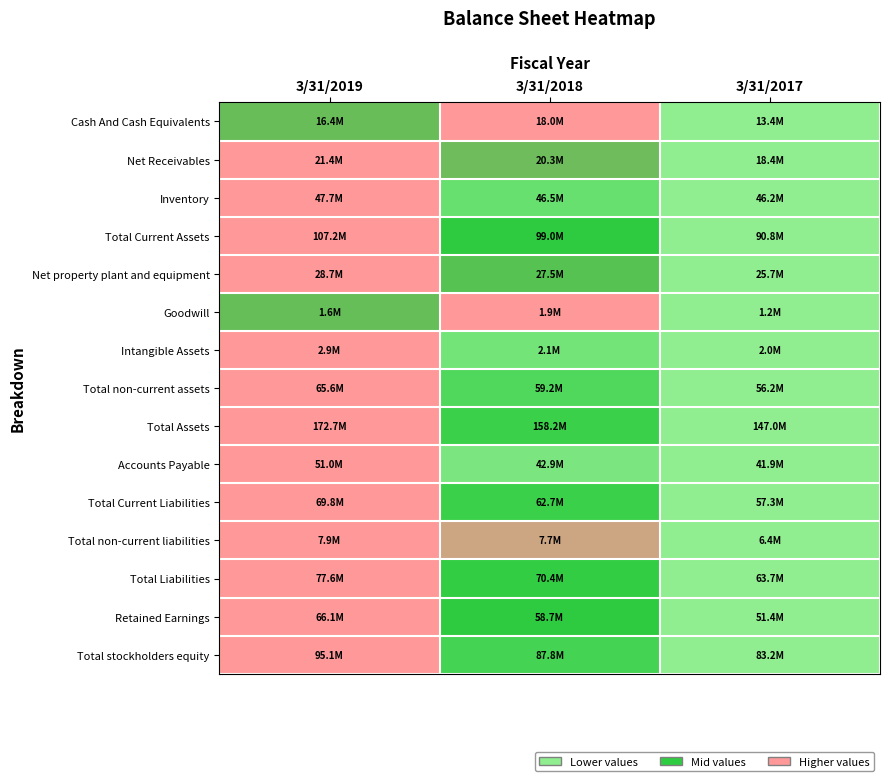

Reading right to left, what are all the values shown in this chart?

Cash And Cash Equivalents: 3/31/2017=0.0	3/31/2018=1.0	3/31/2019=0.6
Net Receivables: 3/31/2017=0.0	3/31/2018=0.7	3/31/2019=1.0
Inventory: 3/31/2017=0.0	3/31/2018=0.2	3/31/2019=1.0
Total Current Assets: 3/31/2017=0.0	3/31/2018=0.5	3/31/2019=1.0
Net property plant and equipment: 3/31/2017=0.0	3/31/2018=0.6	3/31/2019=1.0
Goodwill: 3/31/2017=0.0	3/31/2018=1.0	3/31/2019=0.6
Intangible Assets: 3/31/2017=0.0	3/31/2018=0.1	3/31/2019=1.0
Total non-current assets: 3/31/2017=0.0	3/31/2018=0.3	3/31/2019=1.0
Total Assets: 3/31/2017=0.0	3/31/2018=0.4	3/31/2019=1.0
Accounts Payable: 3/31/2017=0.0	3/31/2018=0.1	3/31/2019=1.0
Total Current Liabilities: 3/31/2017=0.0	3/31/2018=0.4	3/31/2019=1.0
Total non-current liabilities: 3/31/2017=0.0	3/31/2018=0.9	3/31/2019=1.0
Total Liabilities: 3/31/2017=0.0	3/31/2018=0.5	3/31/2019=1.0
Retained Earnings: 3/31/2017=0.0	3/31/2018=0.5	3/31/2019=1.0
Total stockholders equity: 3/31/2017=0.0	3/31/2018=0.4	3/31/2019=1.0